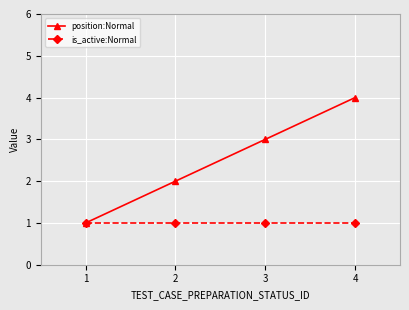

Is it true that is_active:Normal equals 0 at 4?

False